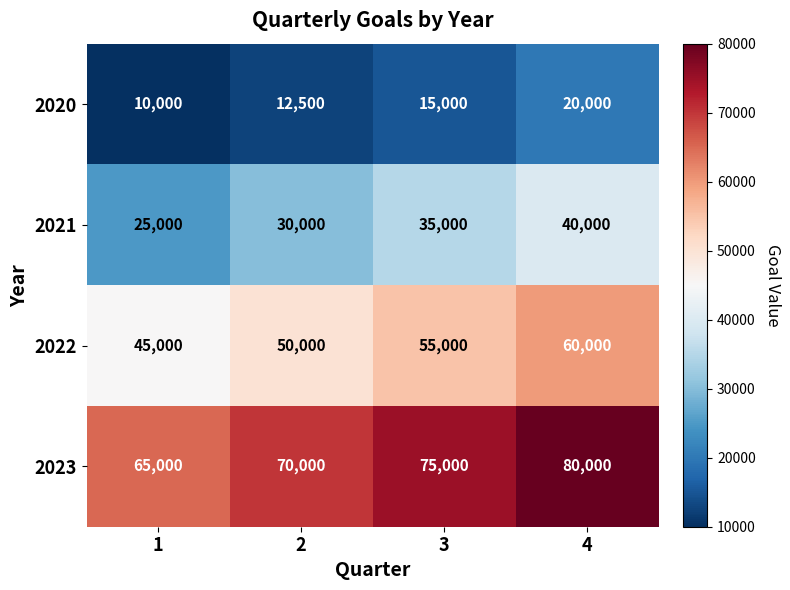

Rank the series at 3 from highest to lowest value.

2023, 2022, 2021, 2020